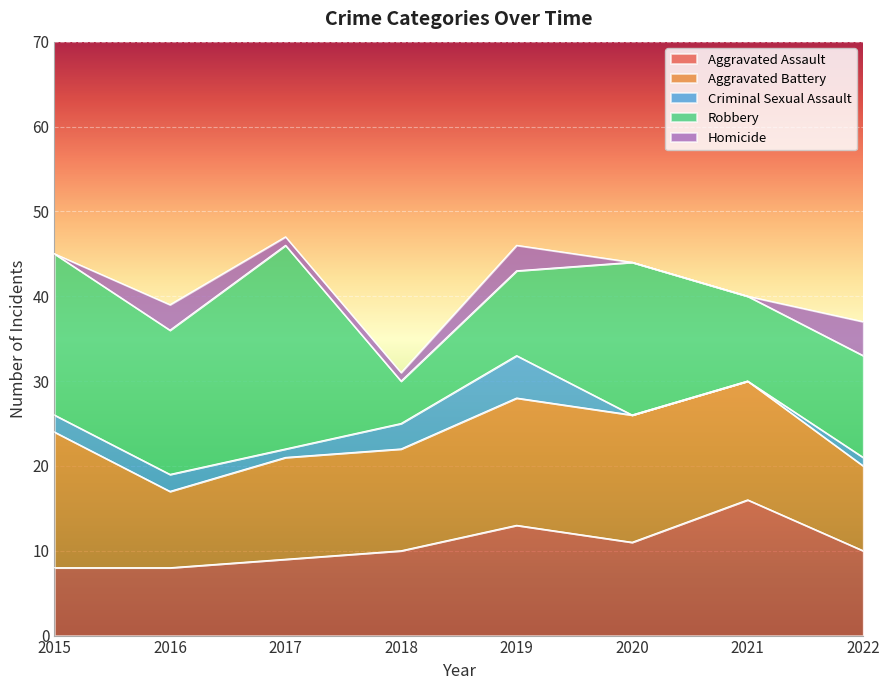

The value of Robbery at 2019 is 10. True or false?

True